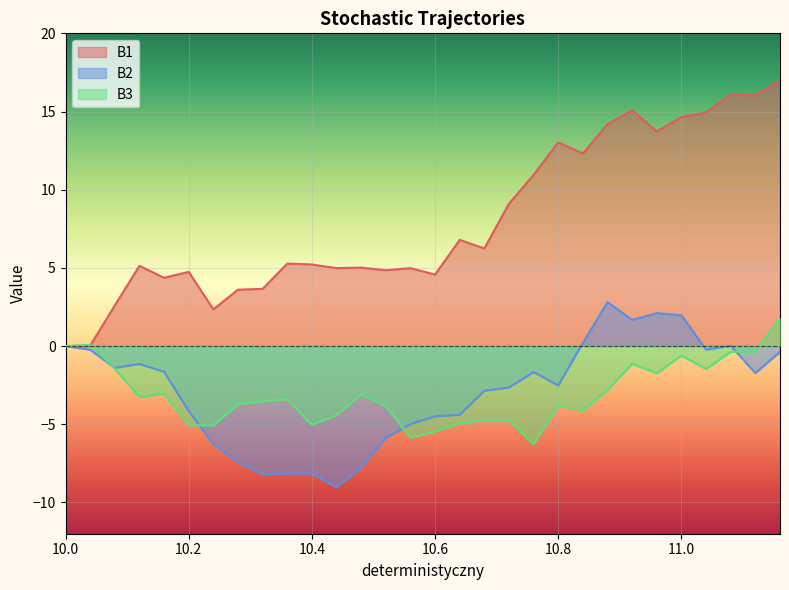

Which series has the largest total across all categories?

B1